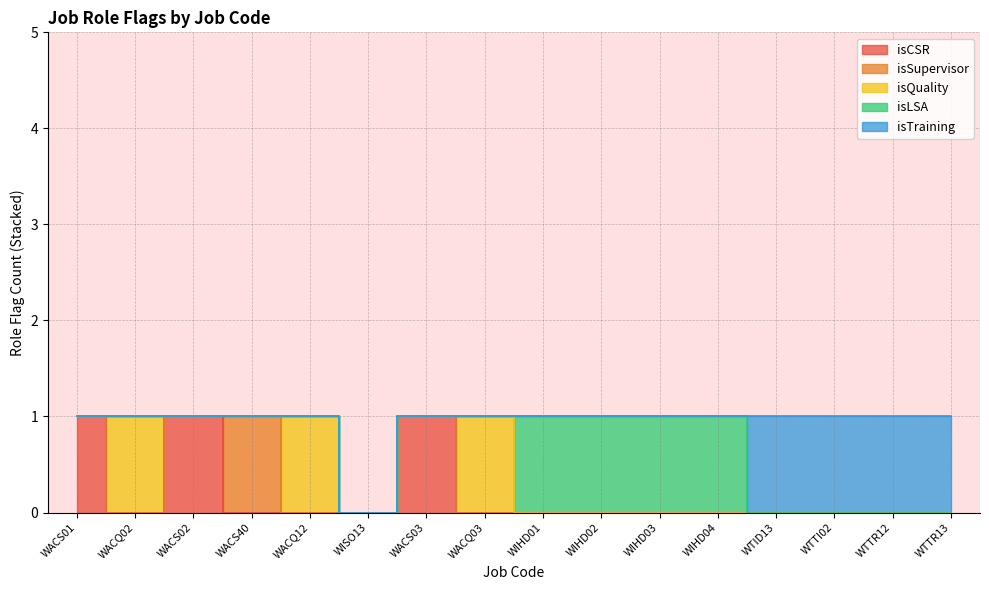

What is the label of the 5th point from the right?

WIHD04